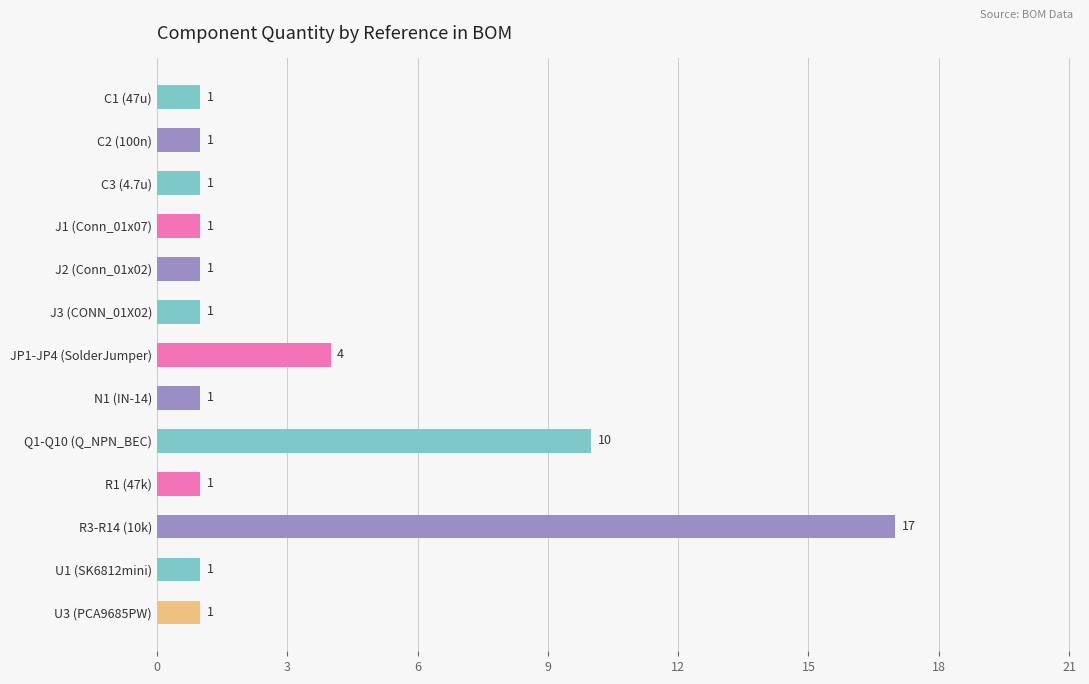

Reading top to bottom, what are all the values shown in this chart?

C1 (47u)=1	C2 (100n)=1	C3 (4.7u)=1	J1 (Conn_01x07)=1	J2 (Conn_01x02)=1	J3 (CONN_01X02)=1	JP1-JP4 (SolderJumper)=4	N1 (IN-14)=1	Q1-Q10 (Q_NPN_BEC)=10	R1 (47k)=1	R3-R14 (10k)=17	U1 (SK6812mini)=1	U3 (PCA9685PW)=1